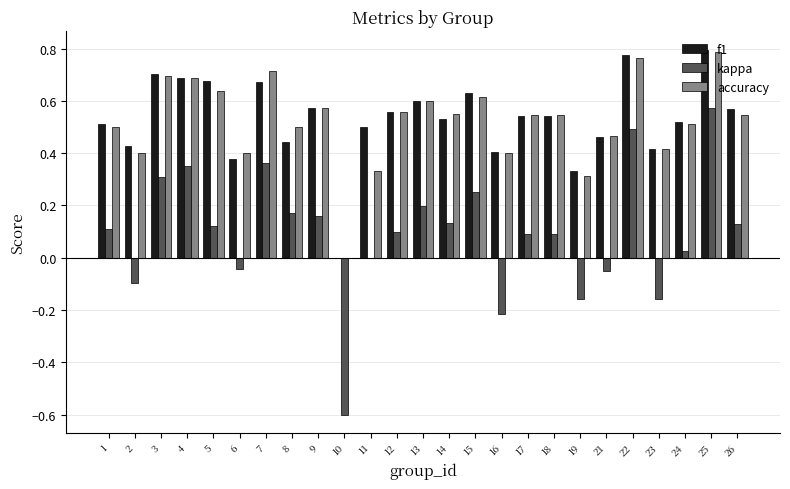

Which series changed the most between 8 and 13?

f1